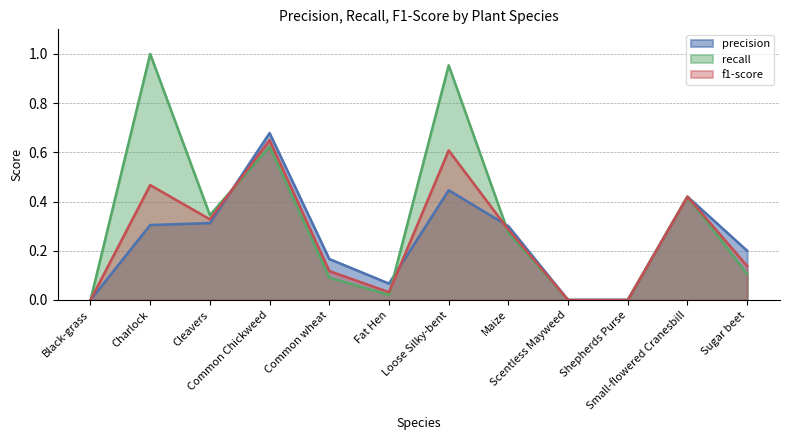

Reading left to right, what are all the values shown in this chart?

precision: 0.0	0.3	0.3	0.7	0.2	0.1	0.4	0.3	0.0	0.0	0.4	0.2
recall: 0.0	1.0	0.3	0.6	0.1	0.0	1.0	0.3	0.0	0.0	0.4	0.1
f1-score: 0.0	0.5	0.3	0.6	0.1	0.0	0.6	0.3	0.0	0.0	0.4	0.1